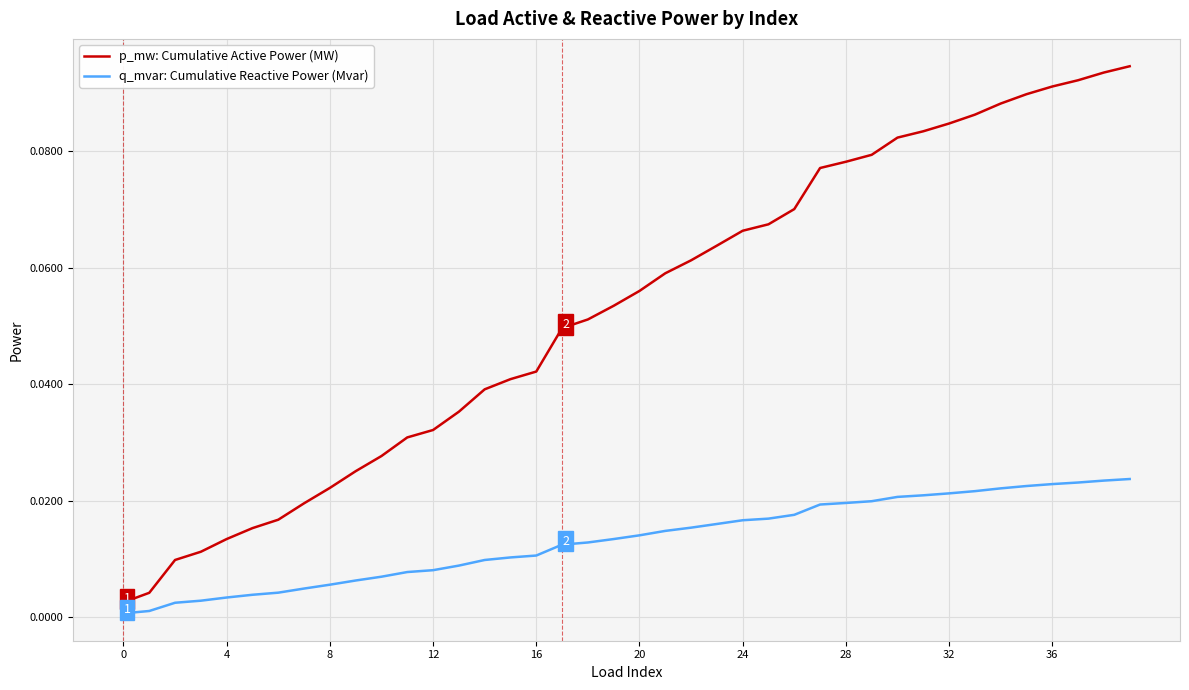

List the series in order of their peak value, highest first.

p_mw: Cumulative Active Power (MW), q_mvar: Cumulative Reactive Power (Mvar)